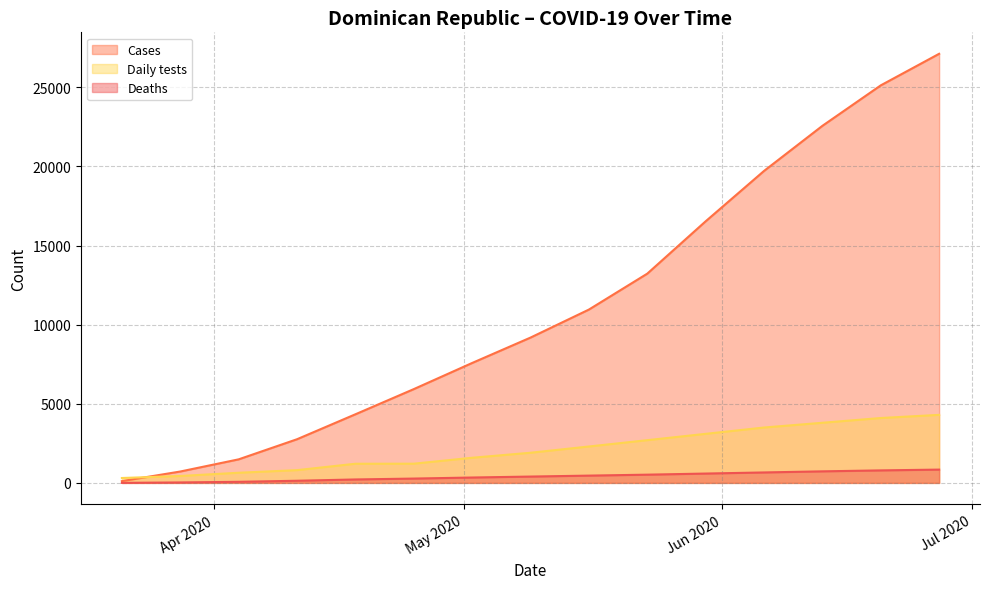

What is the label of the 11th point from the left?

2020-05-30